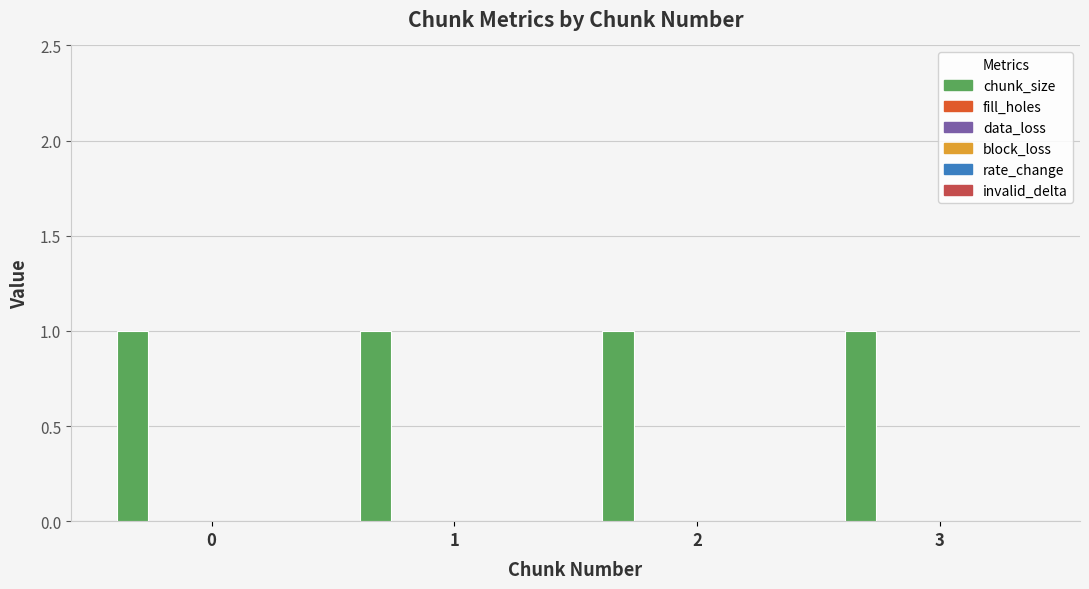

Reading right to left, transcribe all the data shown in this chart.

chunk_size: 1	1	1	1
fill_holes: 0	0	0	0
data_loss: 0	0	0	0
block_loss: 0	0	0	0
rate_change: 0	0	0	0
invalid_delta: 0	0	0	0